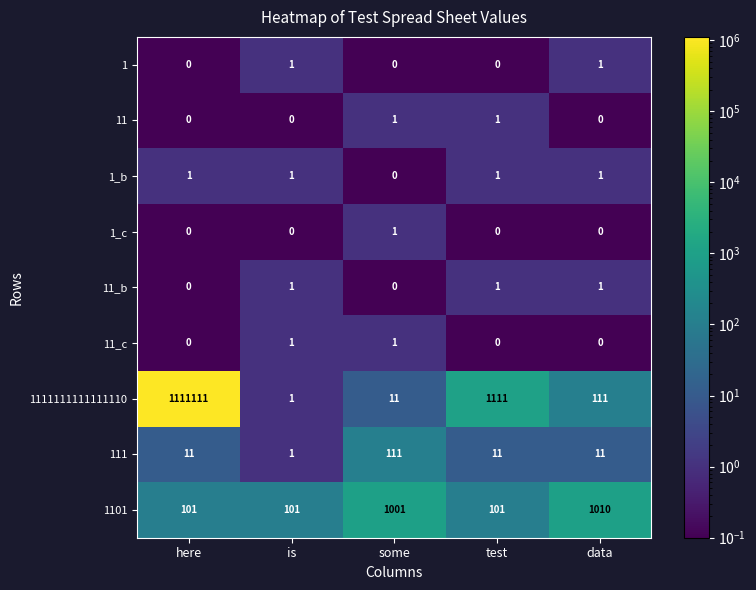

What is the difference between the highest and lowest values at some?

1001